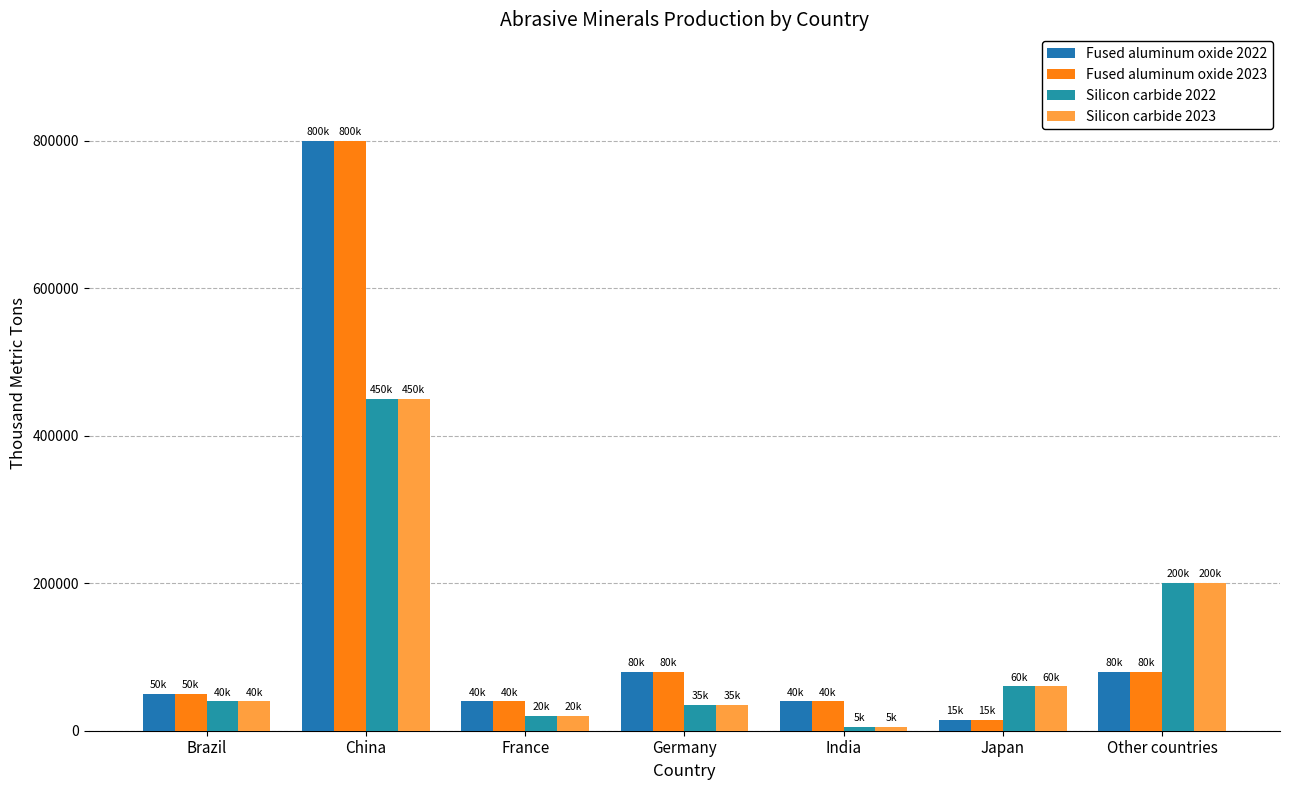

Where does the Silicon carbide 2023 series first go above 40000?

China